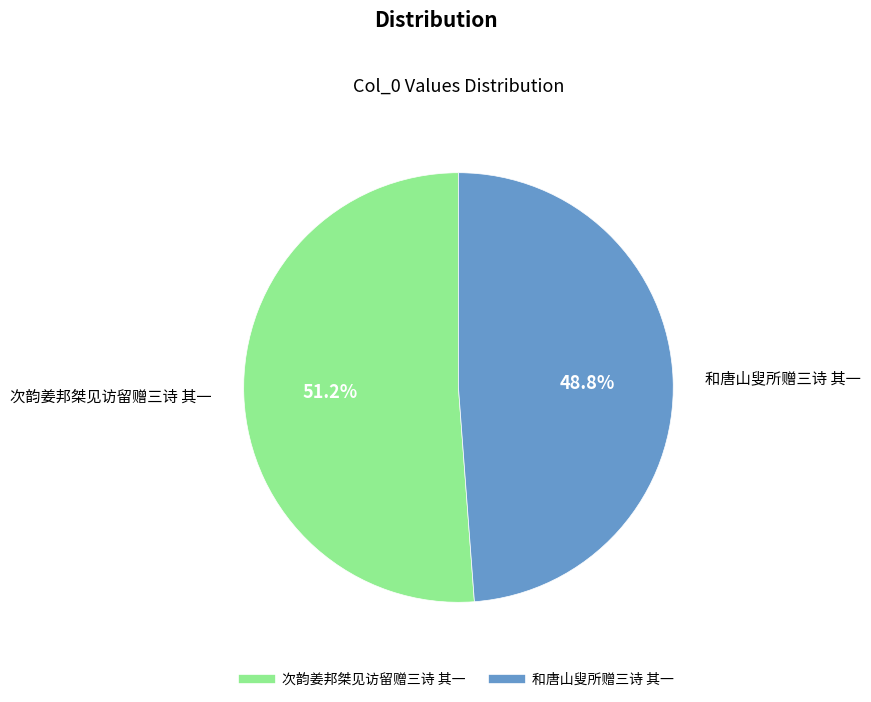

To the nearest percent, what is the difference between the 和唐山叟所赠三诗 其一 and 次韵姜邦桀见访留赠三诗 其一 slice percentages?

2%